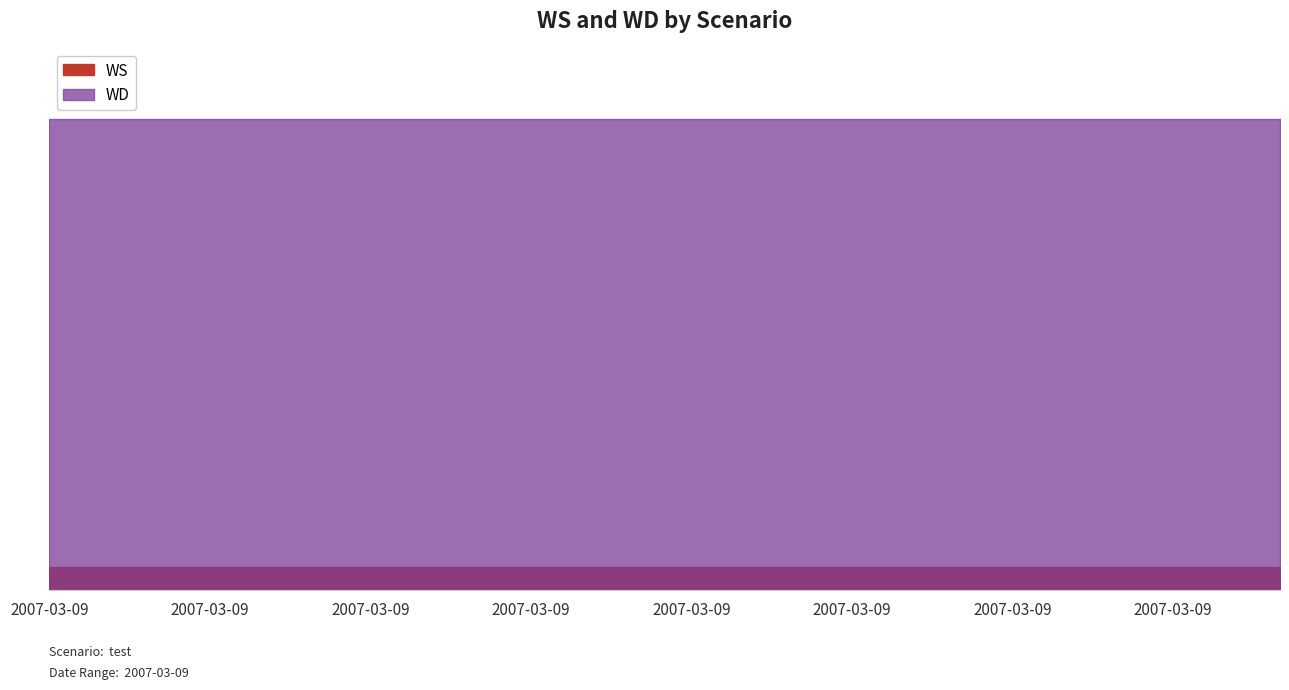

What is the minimum value shown in the chart?

11